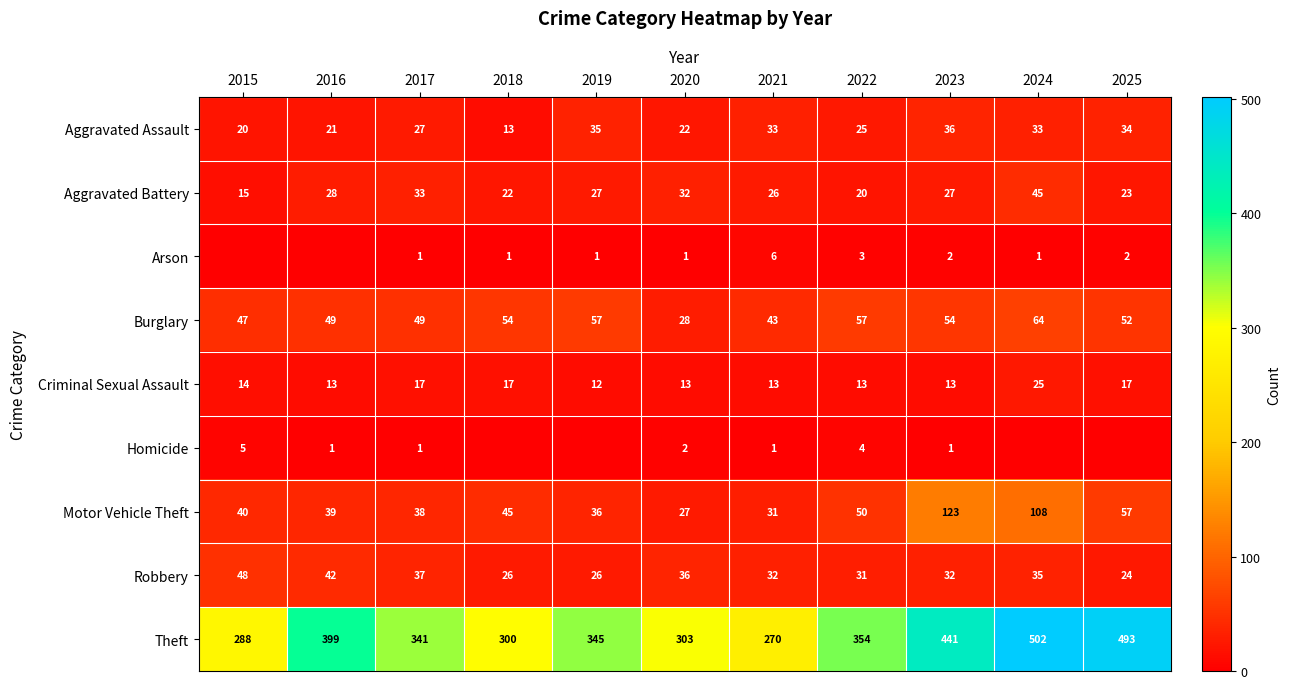

Between 2019 and 2025, which series saw the biggest shift?

Theft